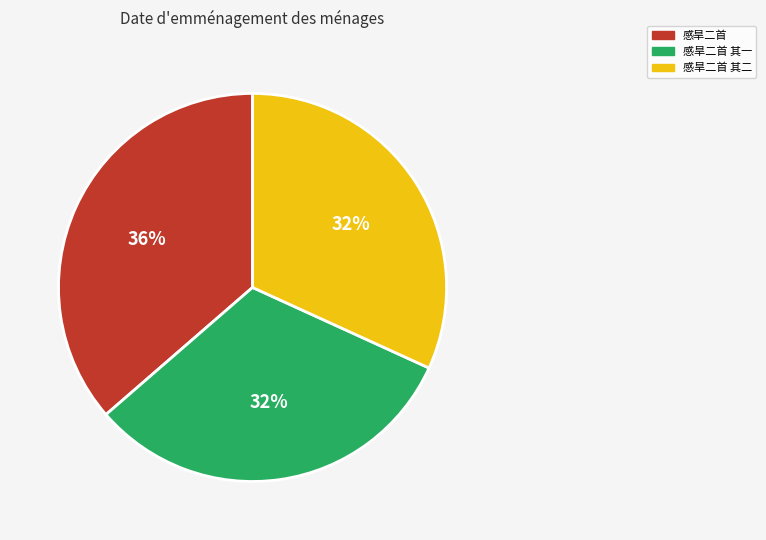

To the nearest percent, what is the average slice percentage?

33%